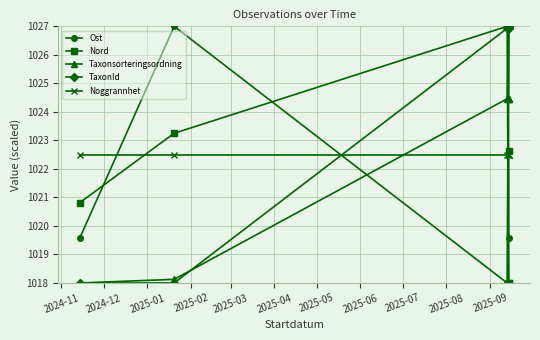

What is the spread (max minus min) of values at 2024-12?

9.0